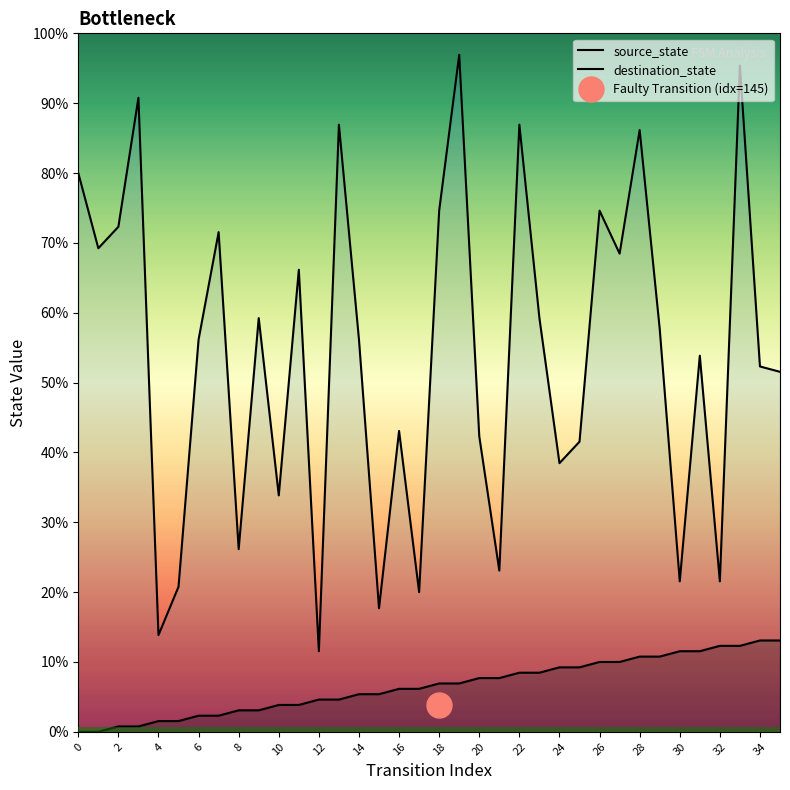

The destination_state series shows 111 at 23. True or false?

False